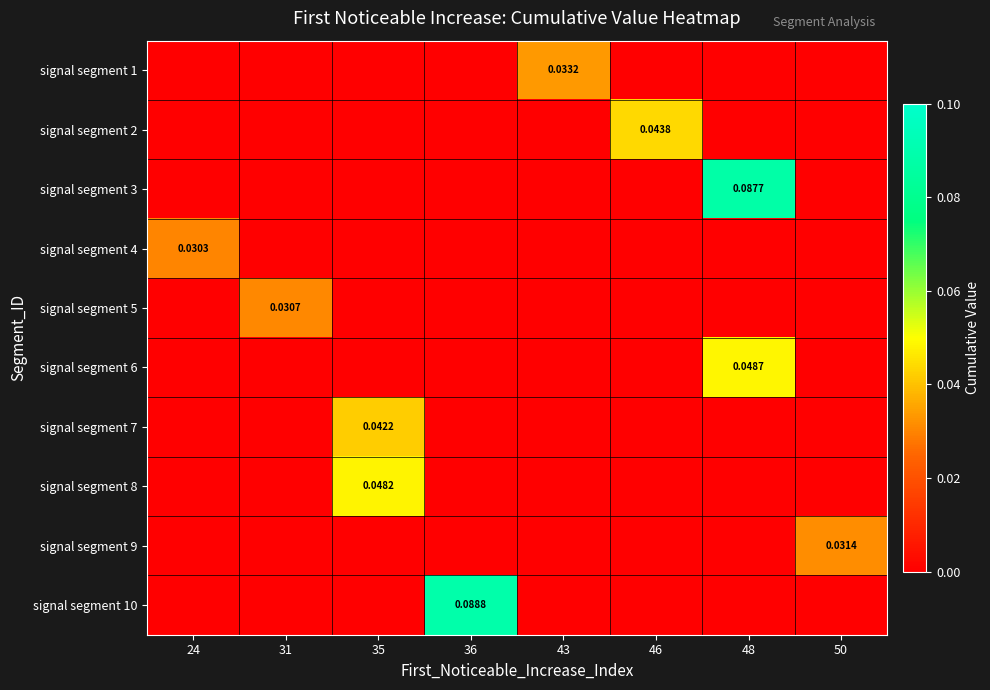

At how many categories does at least one series exceed 0?

8